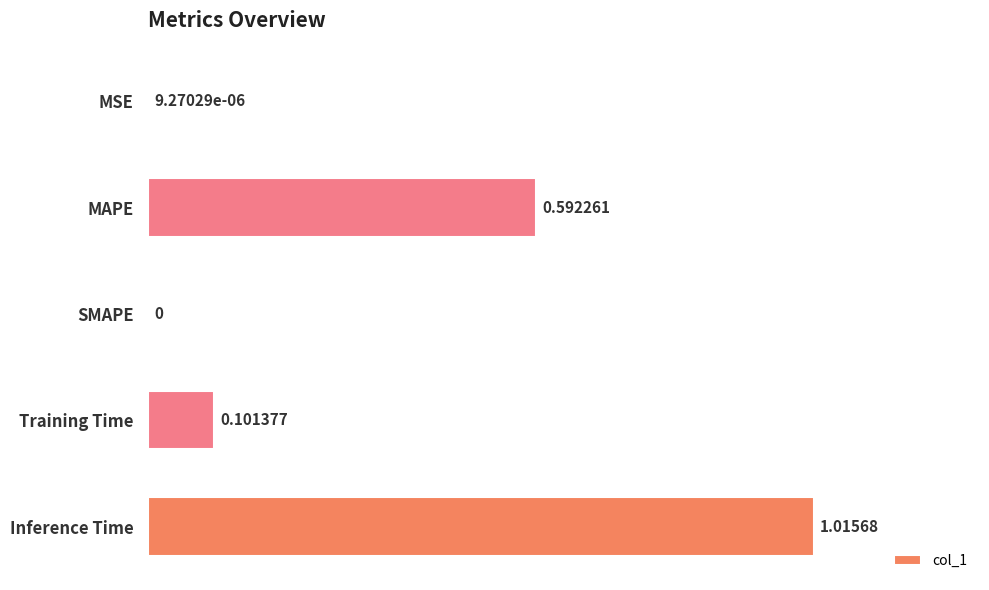

What is the sum of the values at Inference Time and MAPE?

1.6